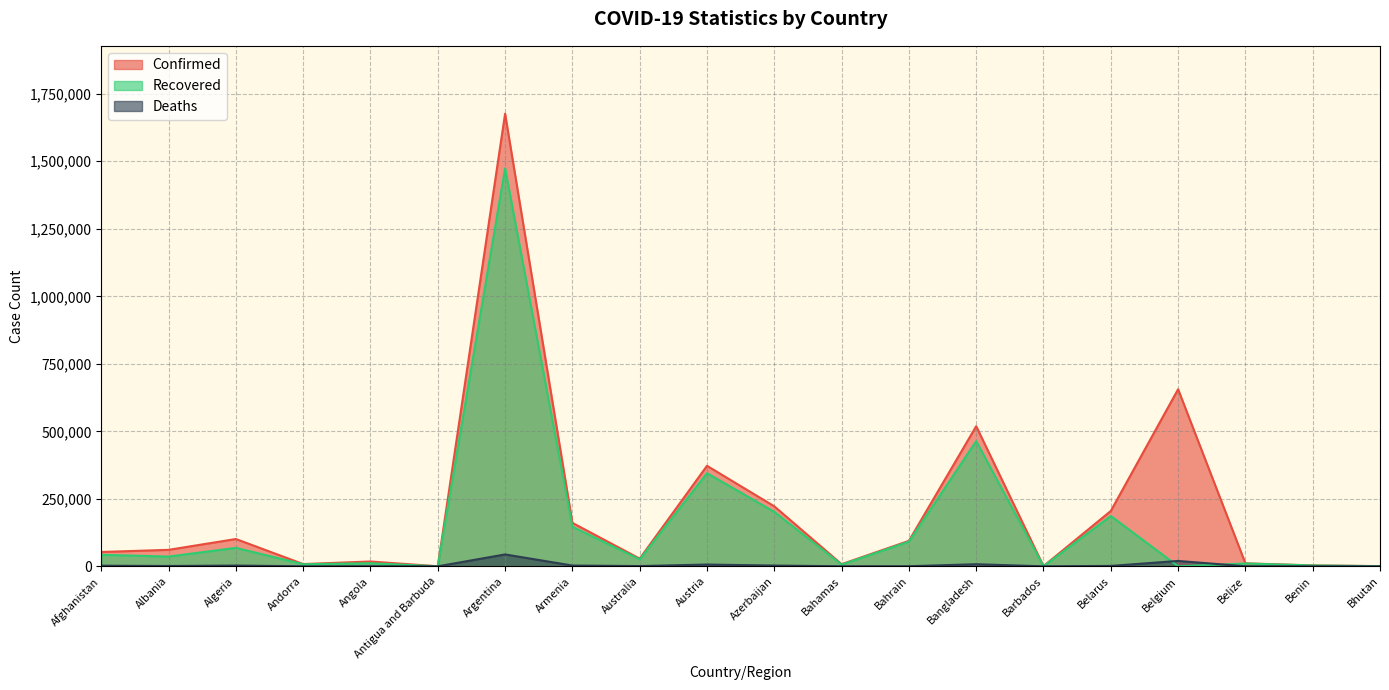

Which series has the widest spread of values?

Confirmed